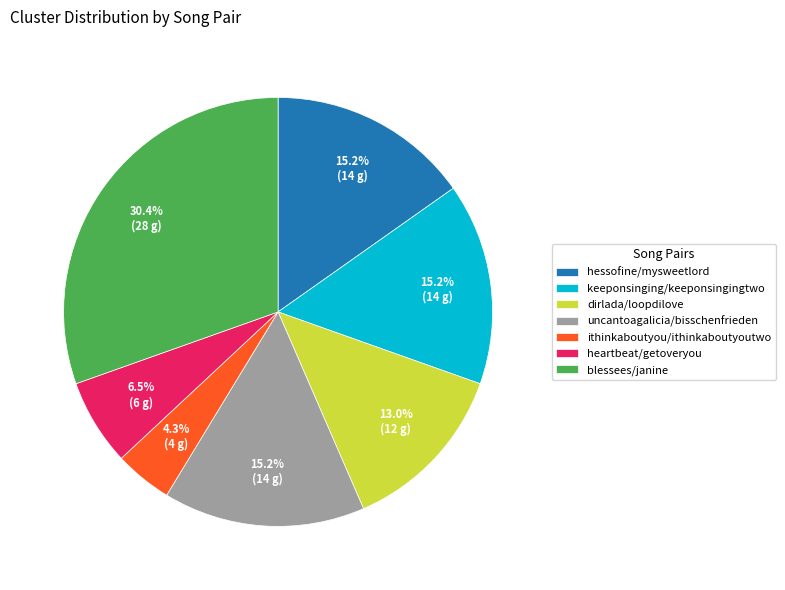

To the nearest percent, what portion does dirlada/loopdilove represent?

13%